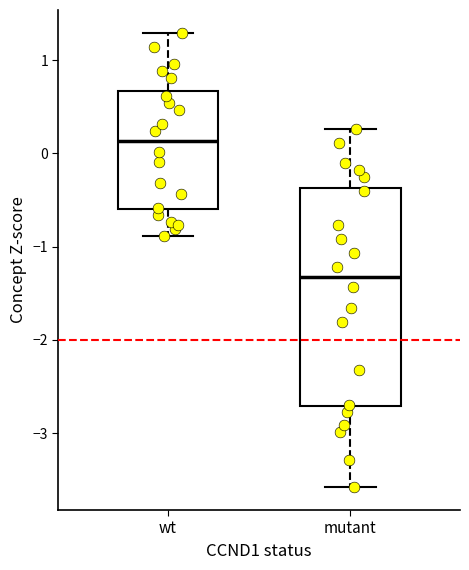

Which box's median line is the highest?

wt